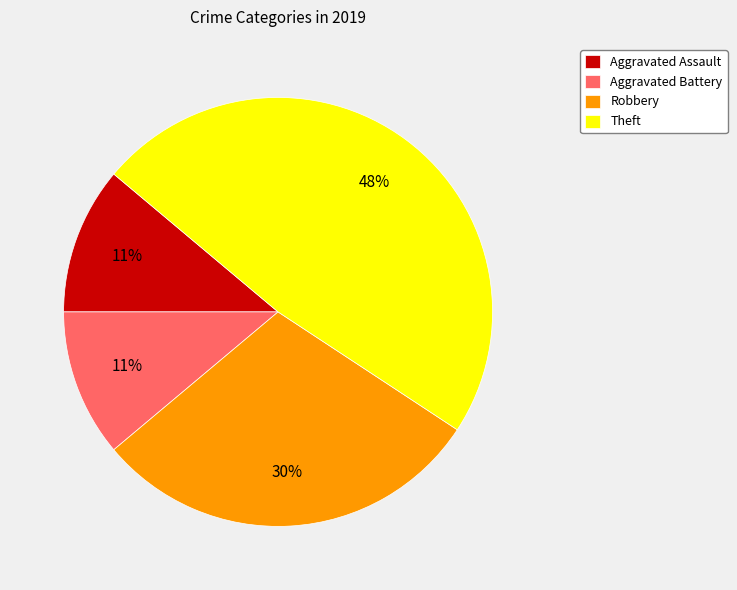

What is the ratio of the value at Theft to the value at Robbery?

1.6